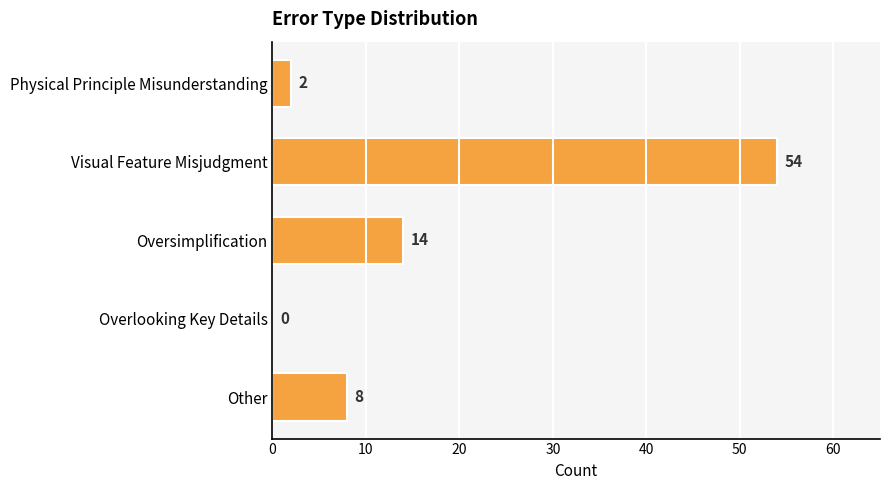

What is the sum of all values?

78